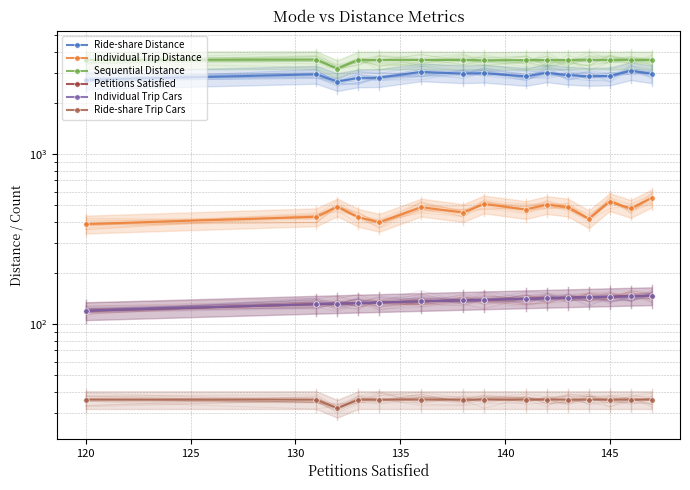

What is the minimum value for Sequential Distance?

3180